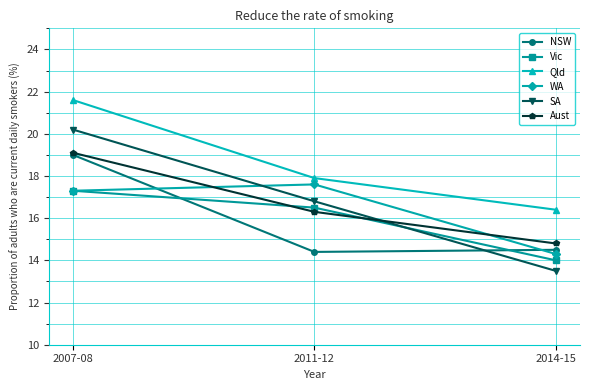

At which category is the sum across all series the highest?

2007-08